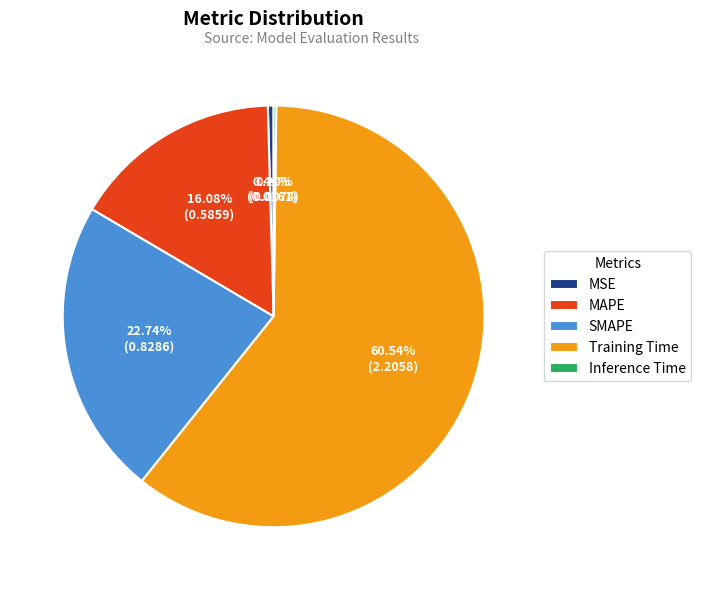

Between MSE and Training Time, which is larger?

Training Time